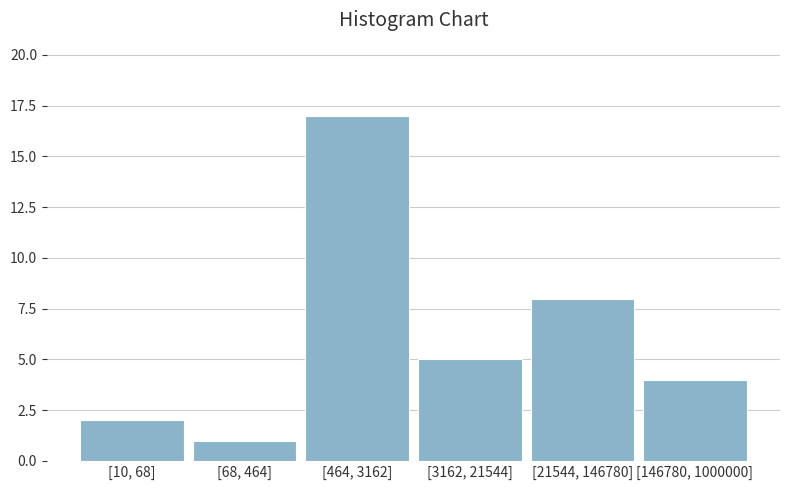

Reading left to right, extract all data points from this chart.

2	1	17	5	8	4